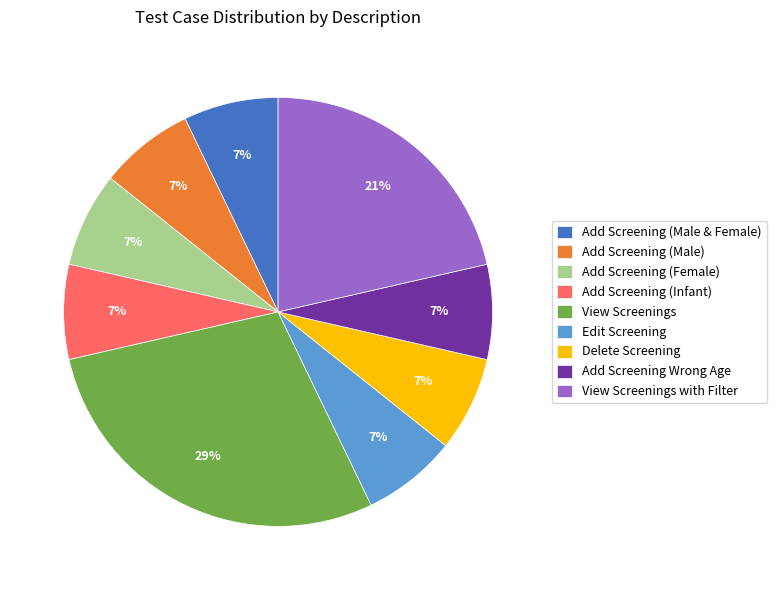

To the nearest percent, what percentage of the pie is View Screenings with Filter?

21%